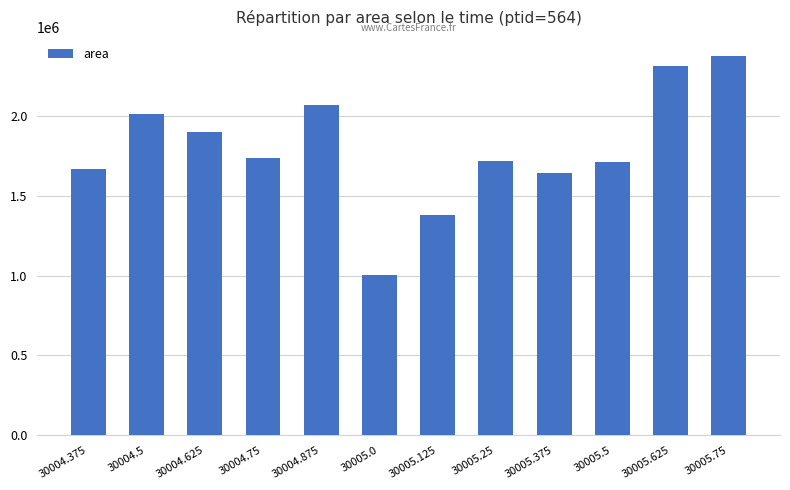

What is the label of the 9th bar from the right?

30004.75